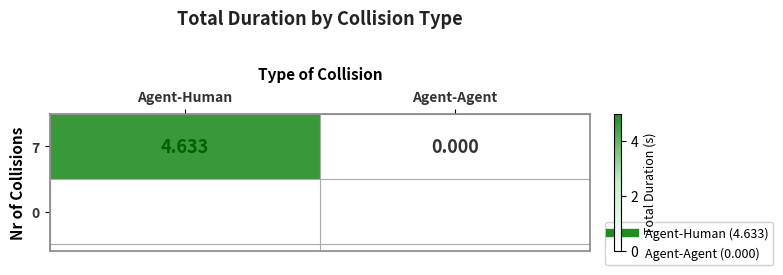

Reading left to right, list all the values displayed in this chart.

4.6	0.0